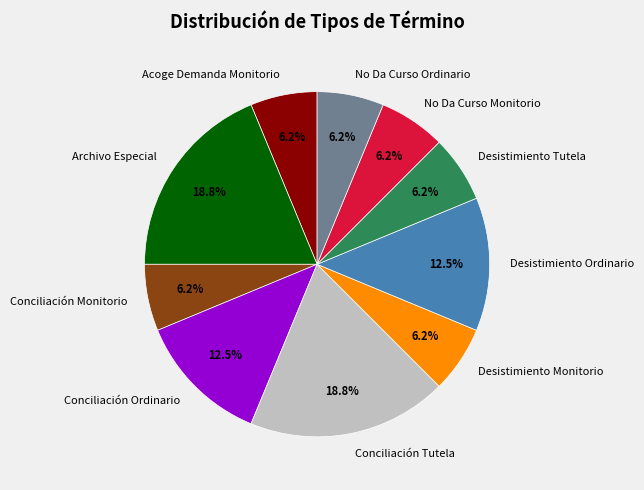

To the nearest percent, what is the combined percentage of Archivo Especial and No Da Curso Monitorio?

25%